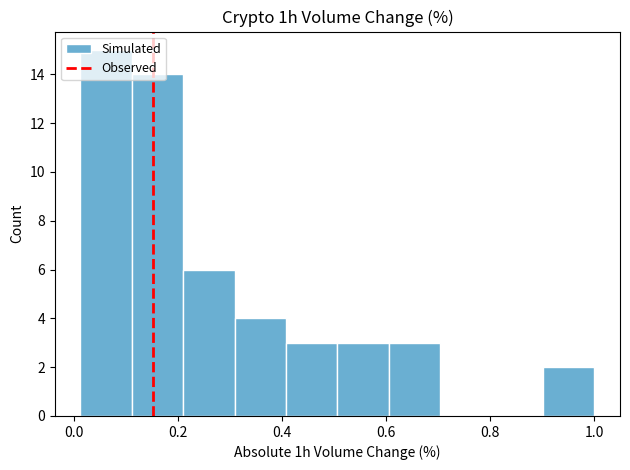

Which range on the x-axis has the tallest bar?

0.02 to 0.12